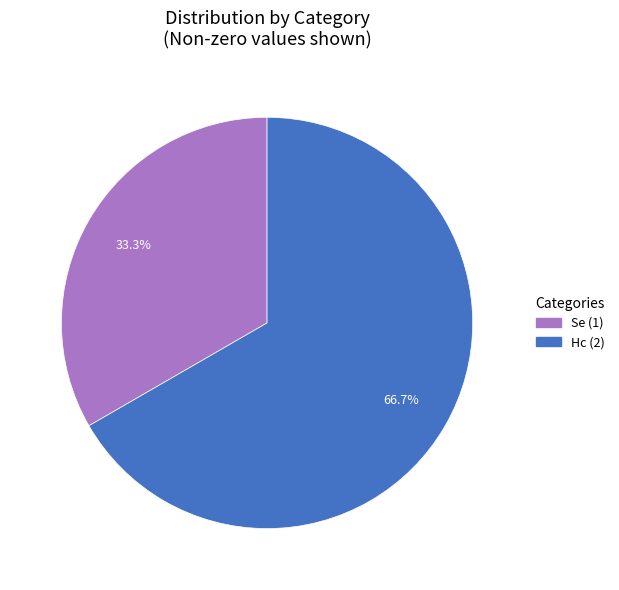

Is there any slice that represents more than half of the pie?

Yes